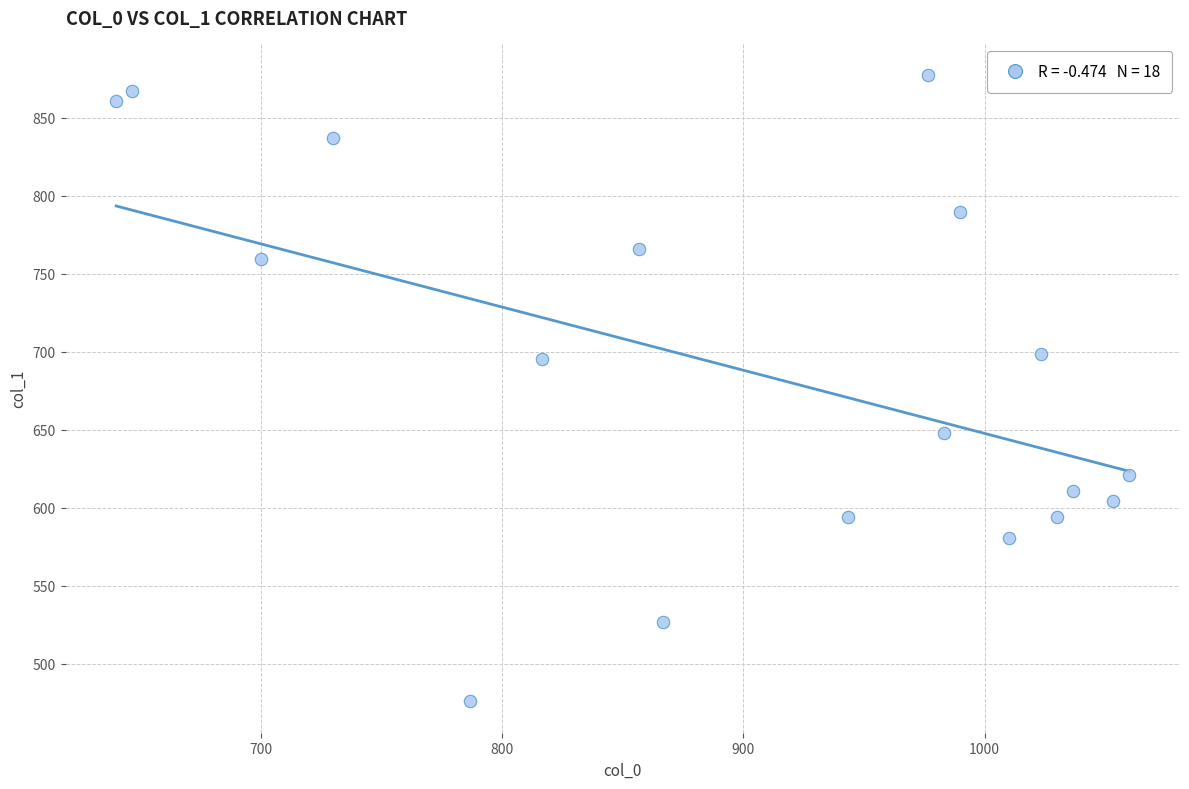

What is the range of X values (max minus min)?

420.0